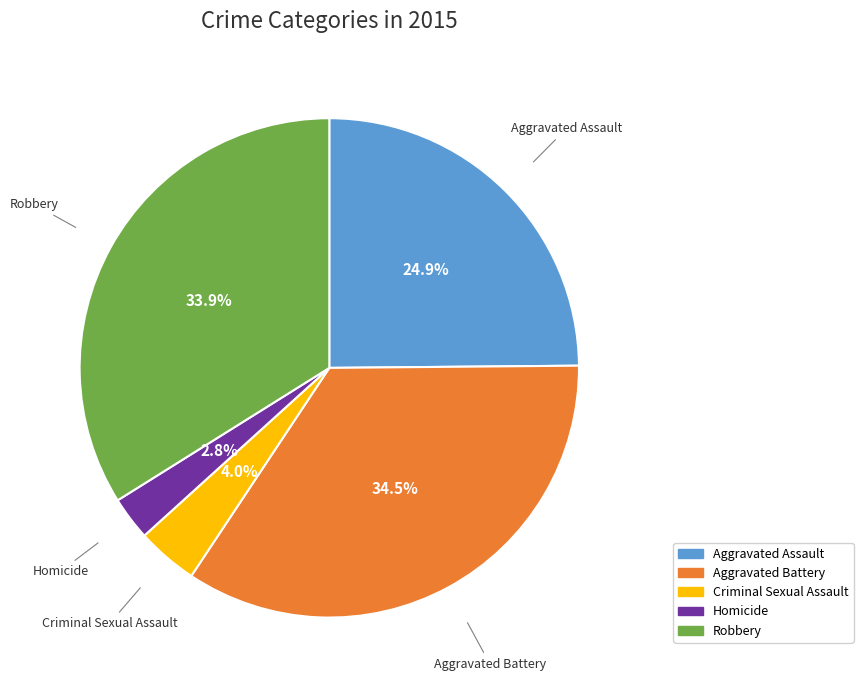

Count the number of slices in the pie.

5